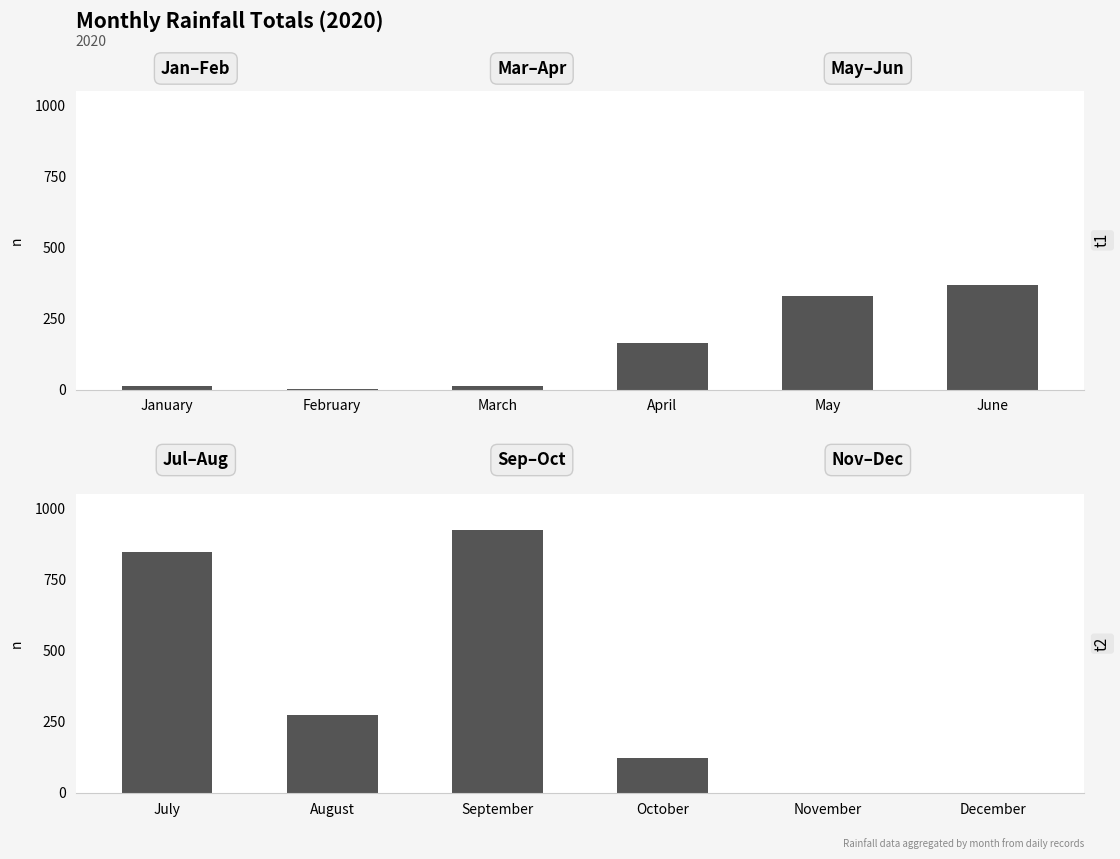

Between February and March, which is larger?

March